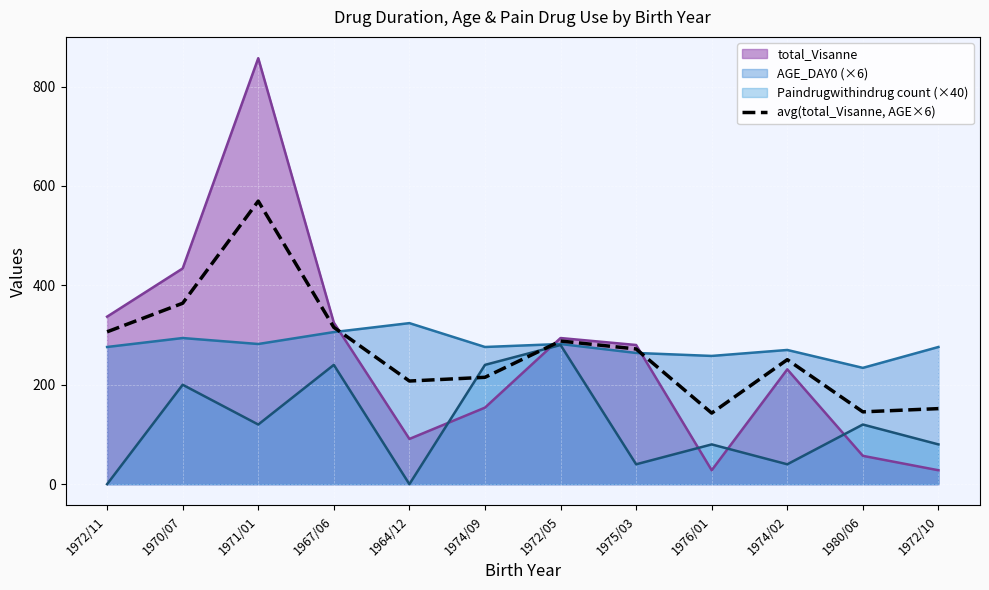

What is the change in value from 1972/11 to 1974/02?

-56.0